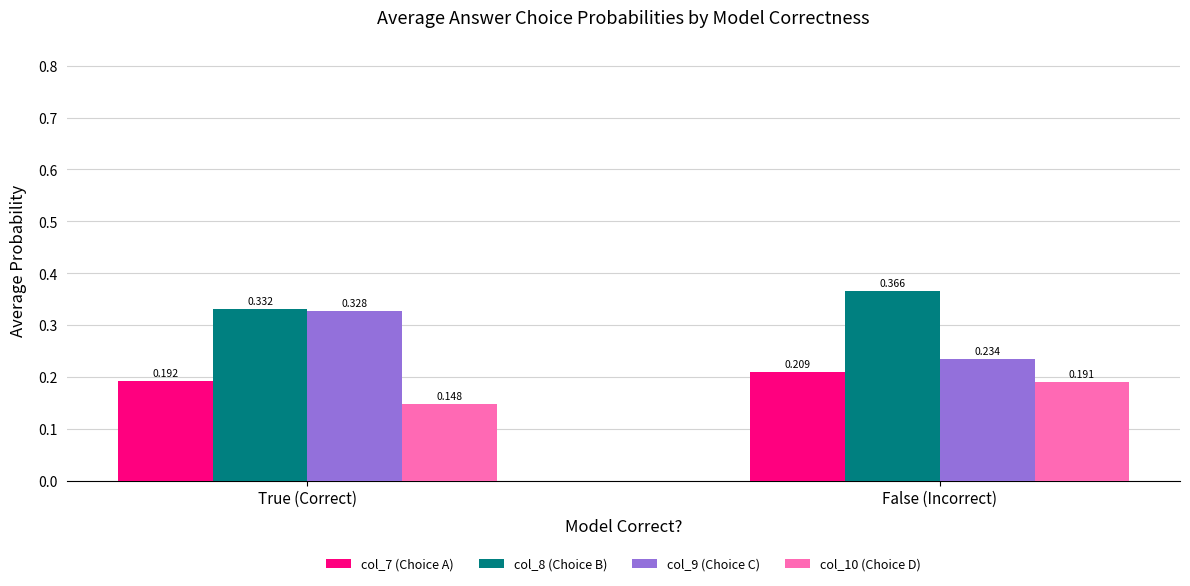

How many groups of bars are there?

2